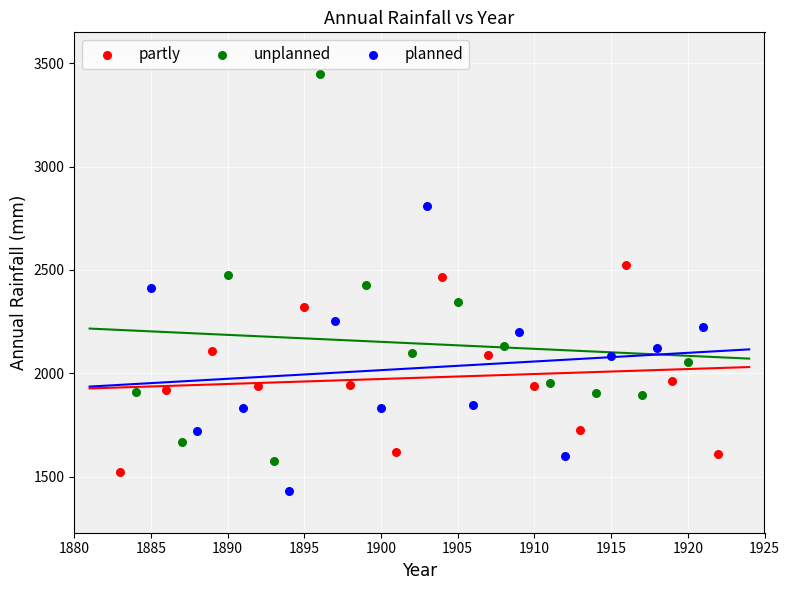

Which series has the widest spread of Y values?

unplanned